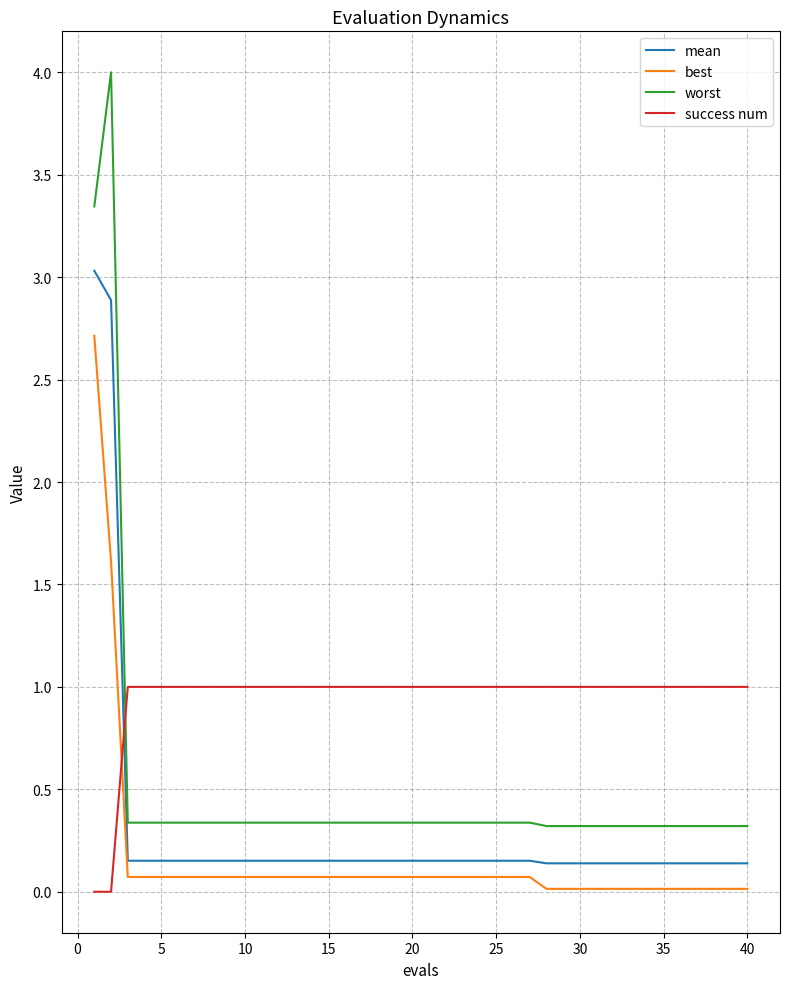

Which series has the largest total across all categories?

success num